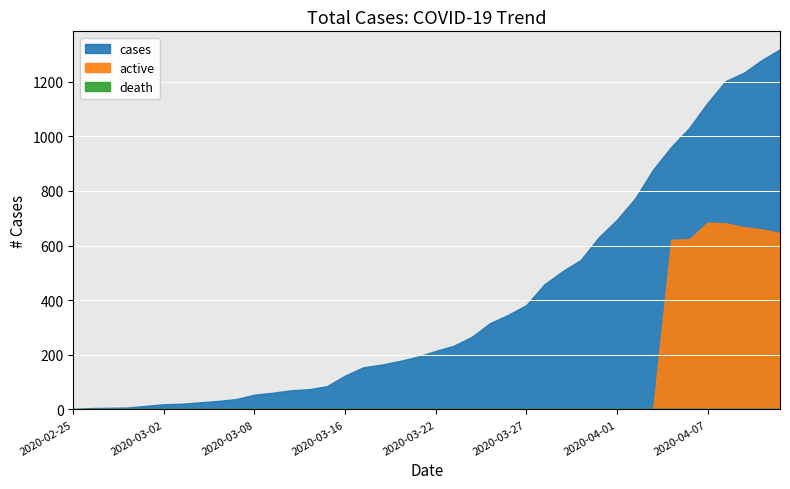

What is the difference between the maximum and minimum values in the active series?

684